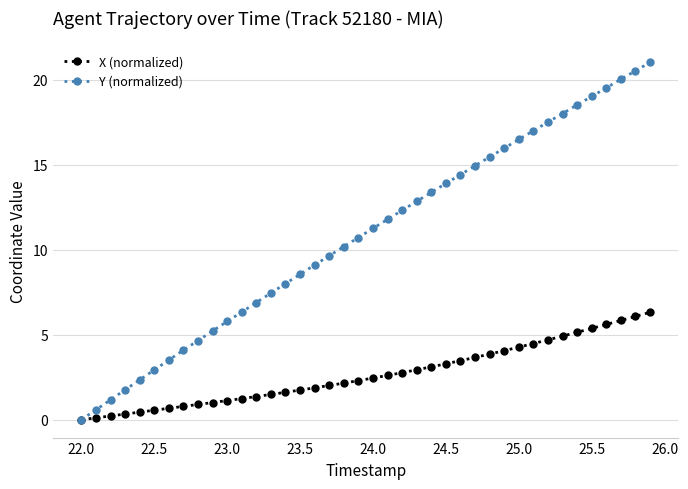

Does the chart have visible grid lines?

Yes